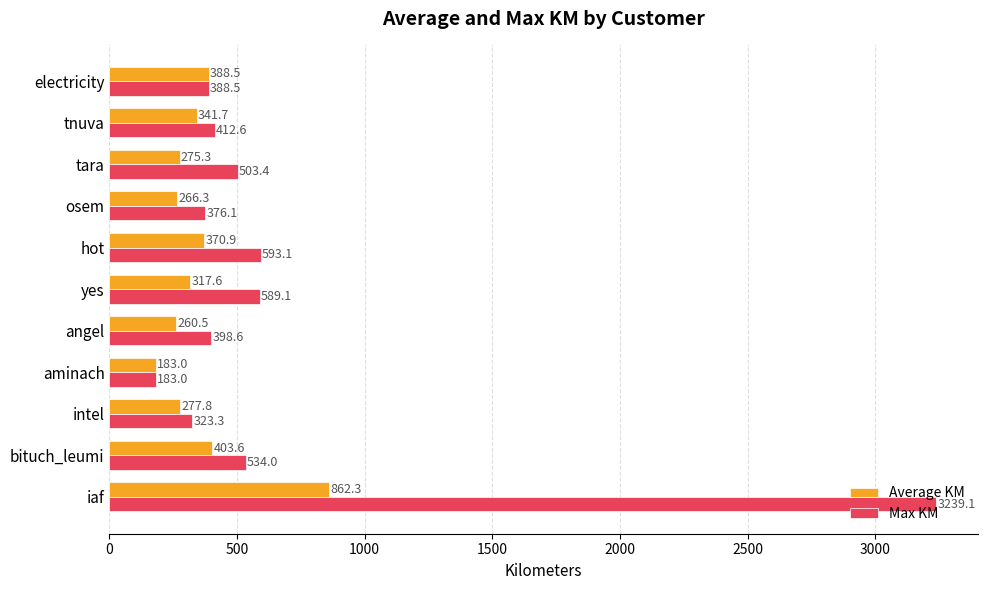

How many data points does each series have?

11